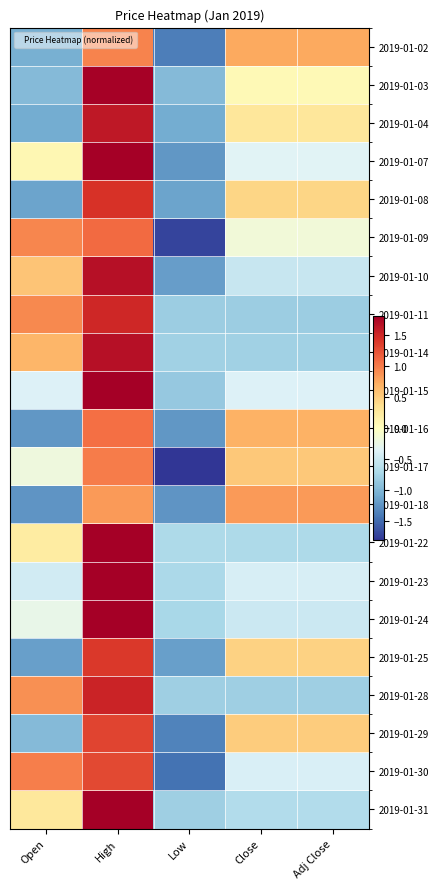

At which category is the sum across all series the highest?

High